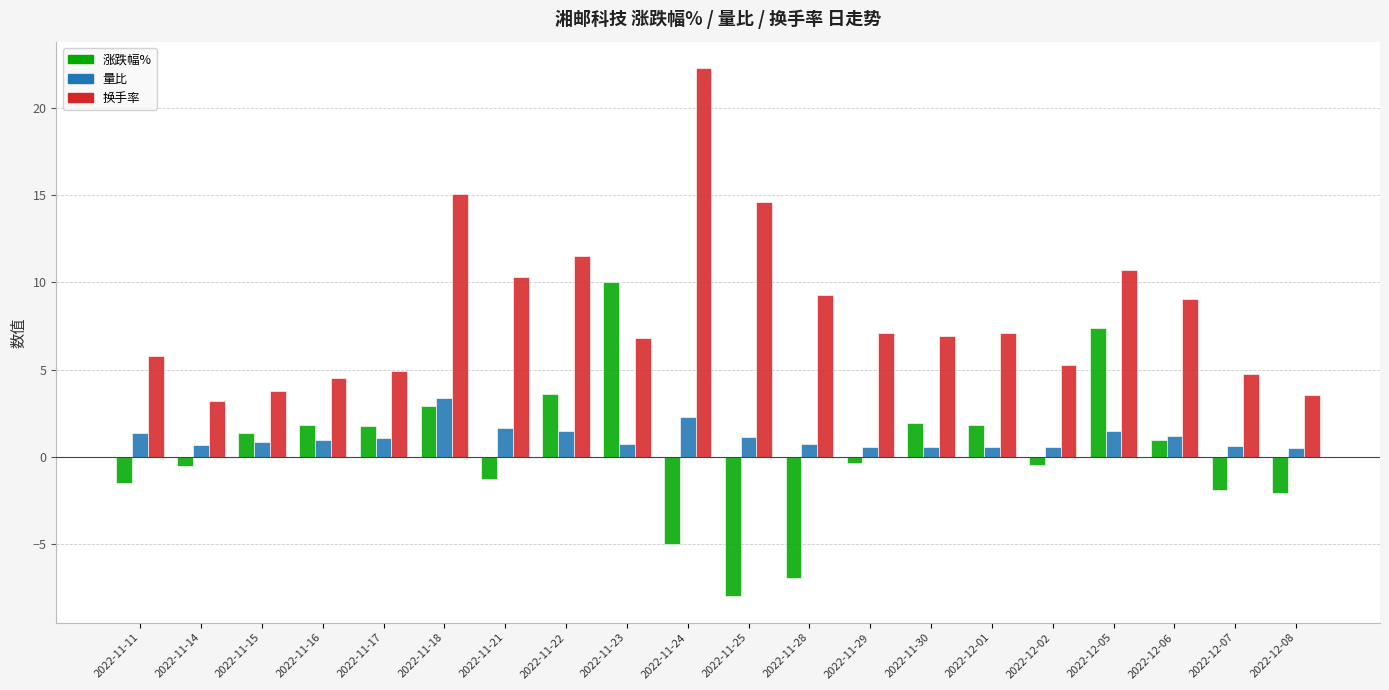

What is the value of the 量比 bar at the 14th from the left?

0.6